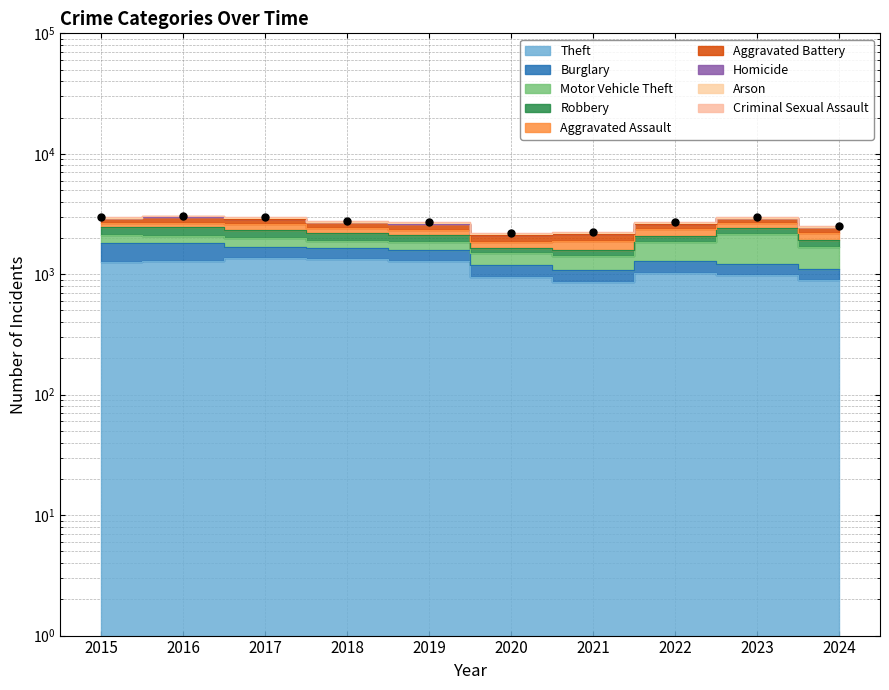

Approximately how many times larger is the value at 2018 compared to 2015?

0.9